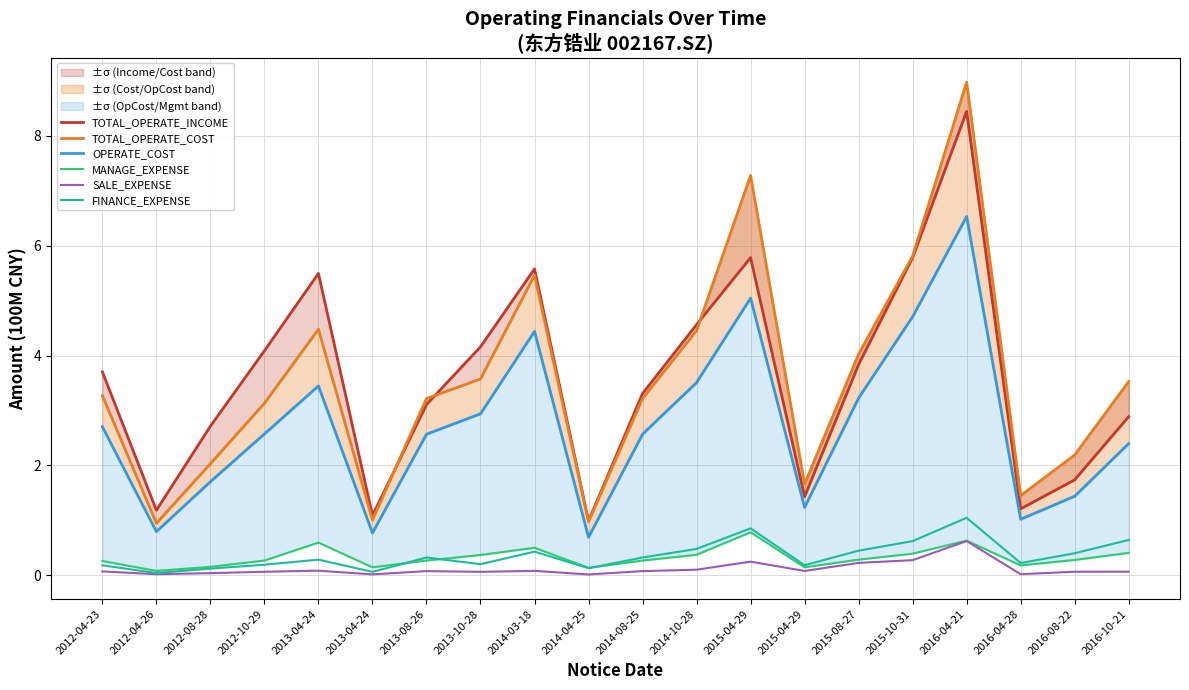

Reading left to right, extract all data points from this chart.

TOTAL_OPERATE_INCOME: 2012-04-23=3.7	2012-04-26=1.2	2012-08-28=2.7	2012-10-29=4.1	2013-04-24=5.5	2013-04-24=1.1	2013-08-26=3.1	2013-10-28=4.2	2014-03-18=5.6	2014-04-25=1.0	2014-08-25=3.3	2014-10-28=4.6	2015-04-29=5.8	2015-04-29=1.4	2015-08-27=3.8	2015-10-31=5.8	2016-04-21=8.4	2016-04-28=1.2	2016-08-22=1.7	2016-10-21=2.9
TOTAL_OPERATE_COST: 2012-04-23=3.3	2012-04-26=0.9	2012-08-28=2.0	2012-10-29=3.1	2013-04-24=4.5	2013-04-24=1.0	2013-08-26=3.2	2013-10-28=3.6	2014-03-18=5.5	2014-04-25=1.0	2014-08-25=3.2	2014-10-28=4.5	2015-04-29=7.3	2015-04-29=1.7	2015-08-27=4.0	2015-10-31=5.8	2016-04-21=9.0	2016-04-28=1.5	2016-08-22=2.2	2016-10-21=3.5
OPERATE_COST: 2012-04-23=2.7	2012-04-26=0.8	2012-08-28=1.7	2012-10-29=2.6	2013-04-24=3.4	2013-04-24=0.8	2013-08-26=2.6	2013-10-28=2.9	2014-03-18=4.4	2014-04-25=0.7	2014-08-25=2.6	2014-10-28=3.5	2015-04-29=5.0	2015-04-29=1.2	2015-08-27=3.2	2015-10-31=4.7	2016-04-21=6.5	2016-04-28=1.0	2016-08-22=1.4	2016-10-21=2.4
MANAGE_EXPENSE: 2012-04-23=0.3	2012-04-26=0.1	2012-08-28=0.2	2012-10-29=0.3	2013-04-24=0.6	2013-04-24=0.1	2013-08-26=0.3	2013-10-28=0.4	2014-03-18=0.5	2014-04-25=0.1	2014-08-25=0.3	2014-10-28=0.4	2015-04-29=0.8	2015-04-29=0.1	2015-08-27=0.3	2015-10-31=0.4	2016-04-21=0.6	2016-04-28=0.2	2016-08-22=0.3	2016-10-21=0.4
SALE_EXPENSE: 2012-04-23=0.1	2012-04-26=0.0	2012-08-28=0.0	2012-10-29=0.1	2013-04-24=0.1	2013-04-24=0.0	2013-08-26=0.1	2013-10-28=0.1	2014-03-18=0.1	2014-04-25=0.0	2014-08-25=0.1	2014-10-28=0.1	2015-04-29=0.3	2015-04-29=0.1	2015-08-27=0.2	2015-10-31=0.3	2016-04-21=0.6	2016-04-28=0.0	2016-08-22=0.1	2016-10-21=0.1
FINANCE_EXPENSE: 2012-04-23=0.2	2012-04-26=0.0	2012-08-28=0.1	2012-10-29=0.2	2013-04-24=0.3	2013-04-24=0.1	2013-08-26=0.3	2013-10-28=0.2	2014-03-18=0.4	2014-04-25=0.1	2014-08-25=0.3	2014-10-28=0.5	2015-04-29=0.9	2015-04-29=0.2	2015-08-27=0.5	2015-10-31=0.6	2016-04-21=1.0	2016-04-28=0.2	2016-08-22=0.4	2016-10-21=0.6